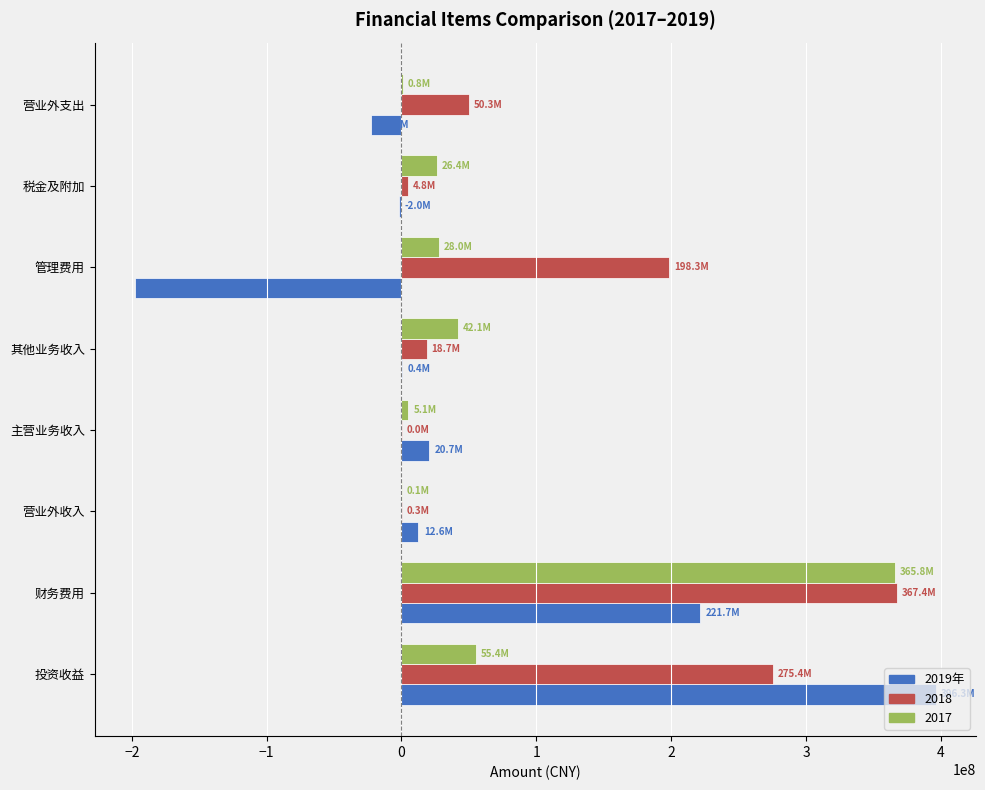

Count the number of data series in this chart.

3